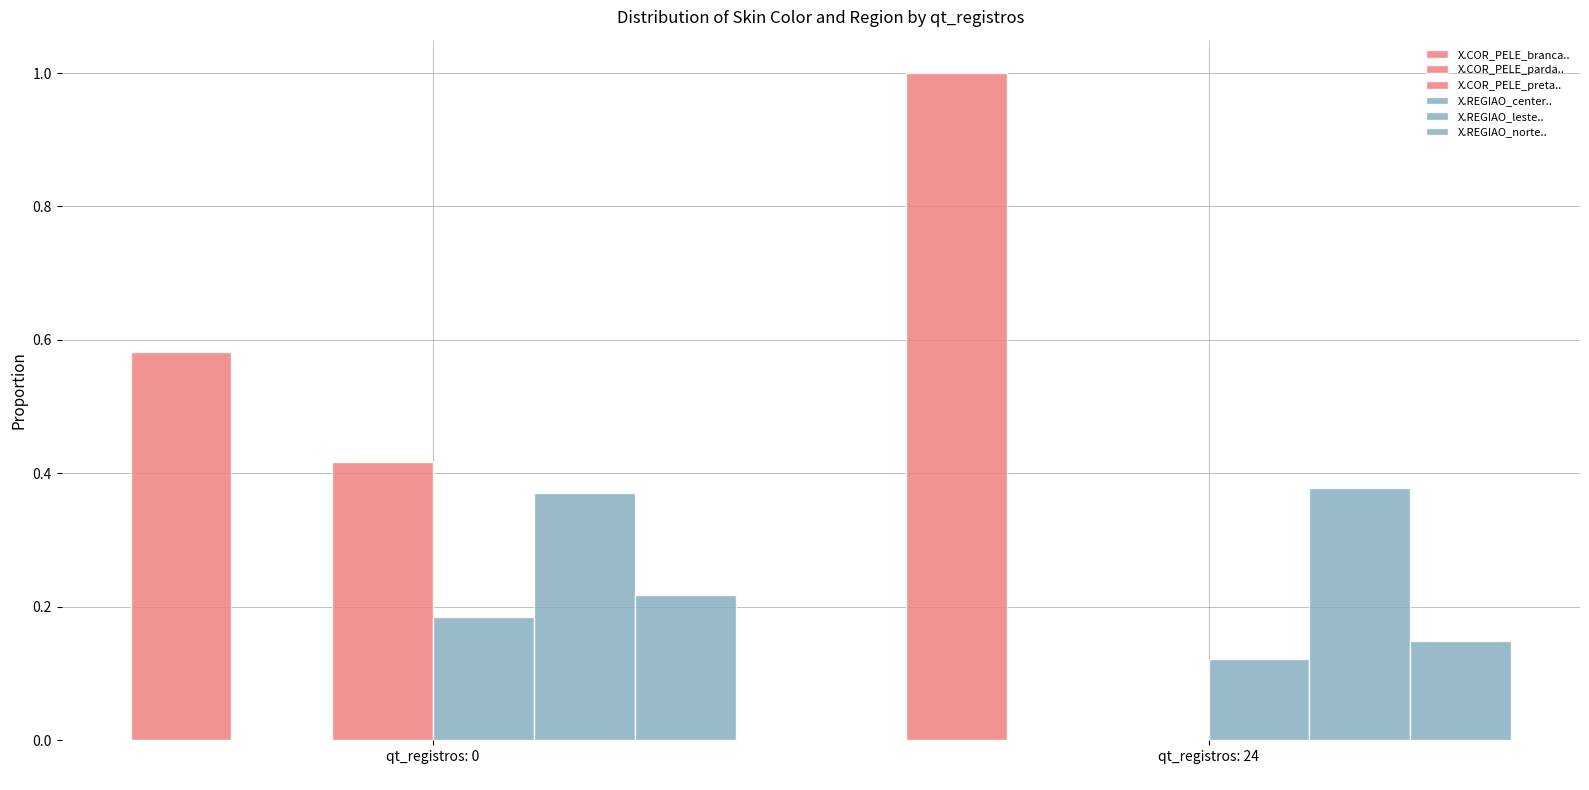

Does the chart contain stacked bars?

No